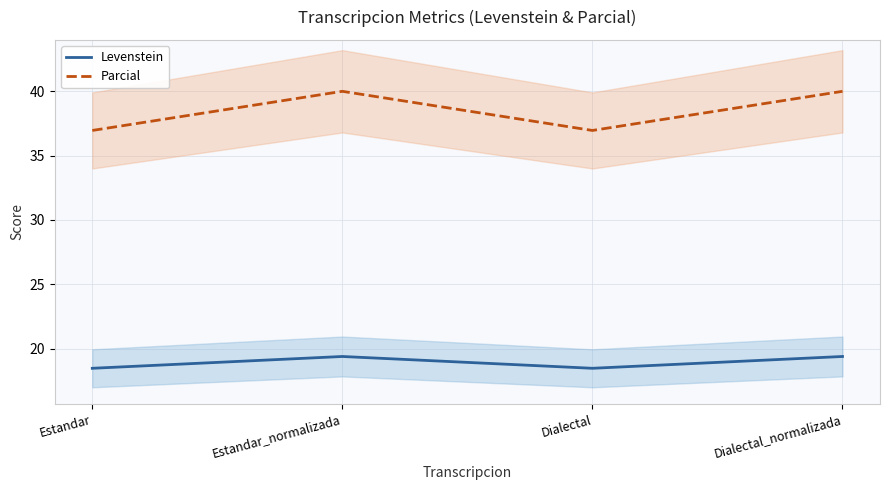

What is the difference between the maximum and minimum values in the Parcial series?

3.0